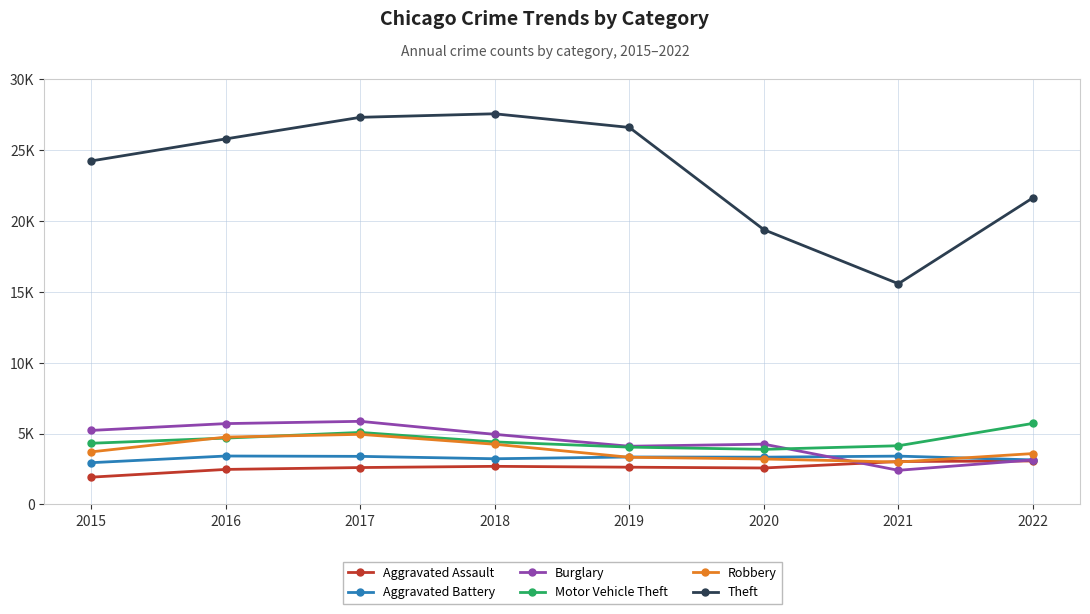

Rank the series at 2016 from highest to lowest value.

Theft, Burglary, Robbery, Motor Vehicle Theft, Aggravated Battery, Aggravated Assault